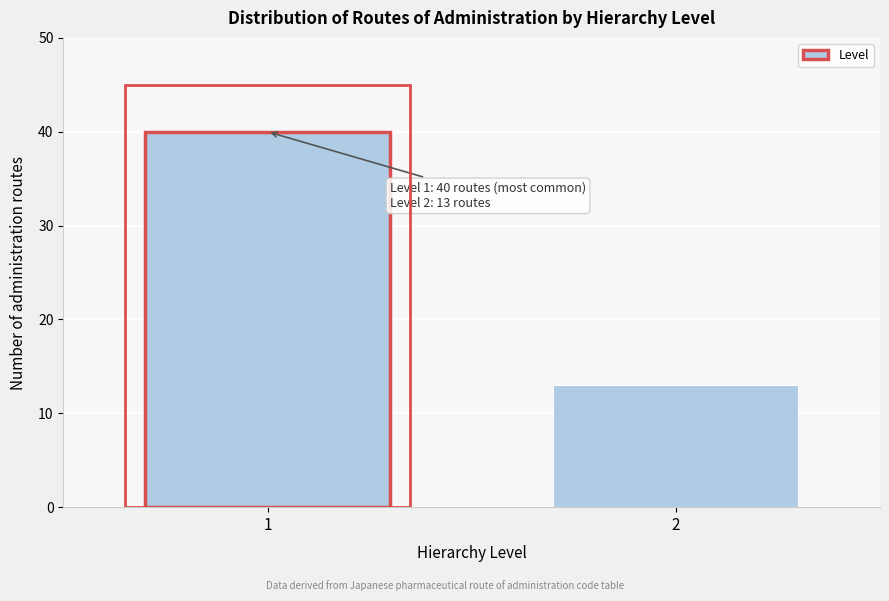

Reading left to right, transcribe all the data shown in this chart.

40	13